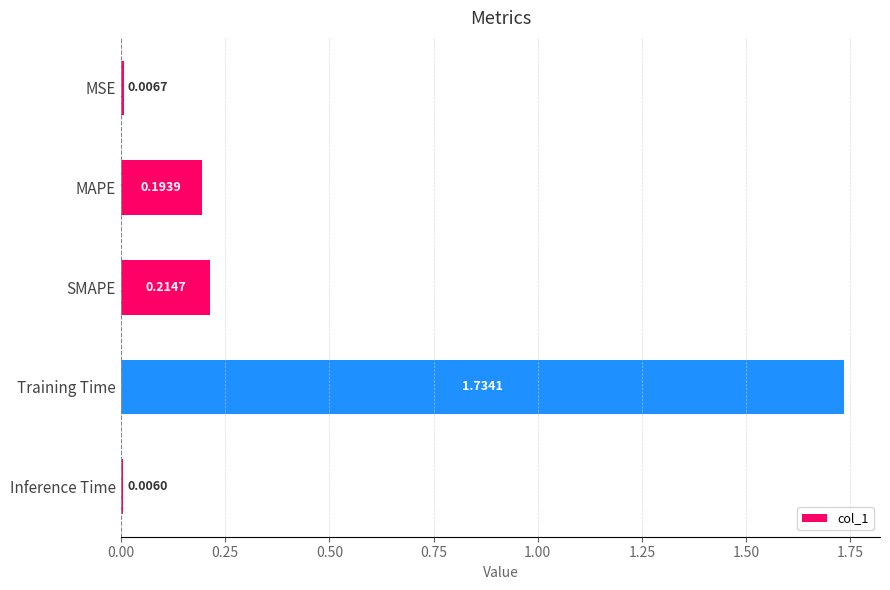

Which label corresponds to the smallest value in the chart?

Inference Time